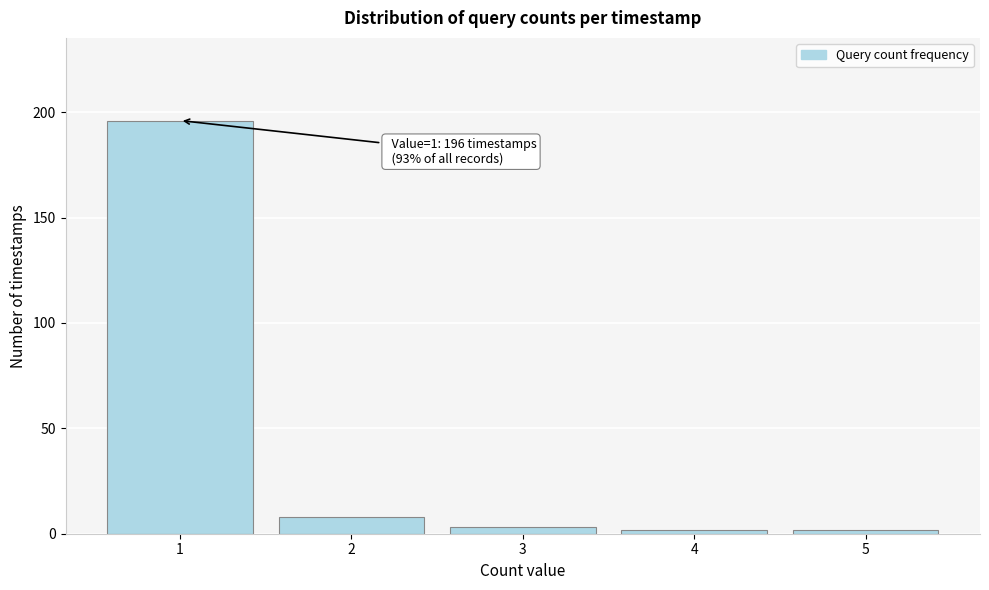

Reading left to right, extract all data points from this chart.

1=196	2=8	3=3	4=2	5=2